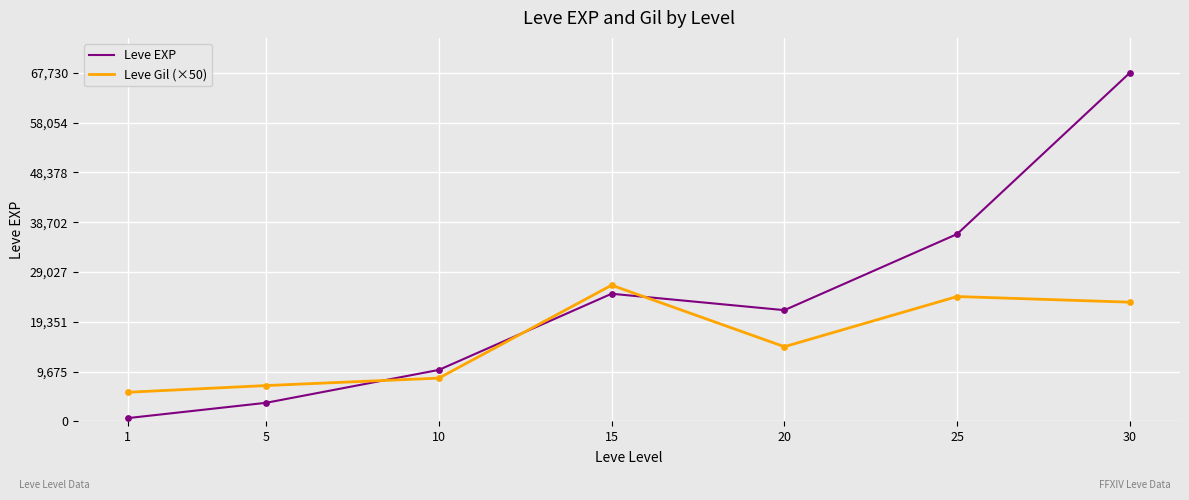

What is the total value across all series at 30?

90880